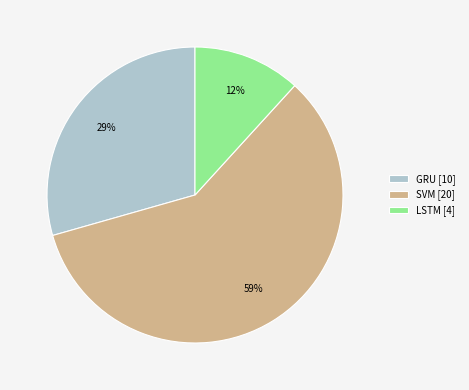

Which category has the smallest portion of the pie?

LSTM